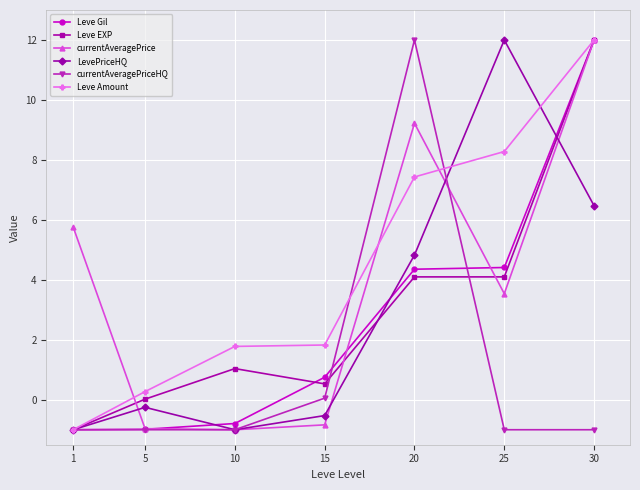

The value of Leve Gil at 25 is 2.4. True or false?

False